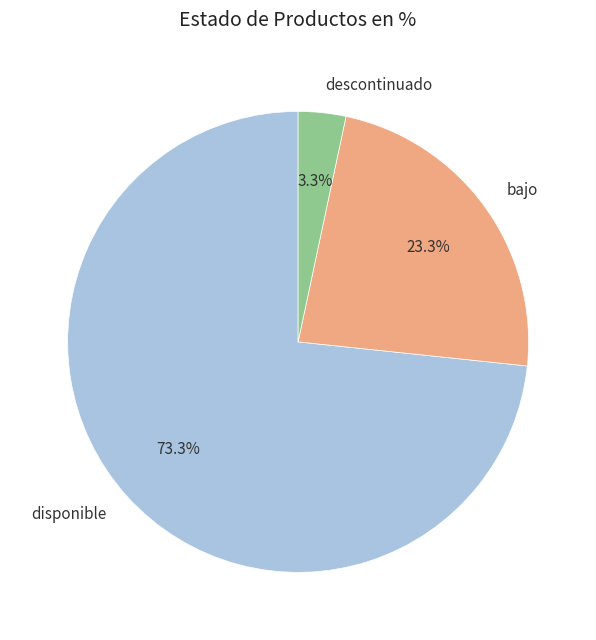

Does any single category account for the majority?

Yes